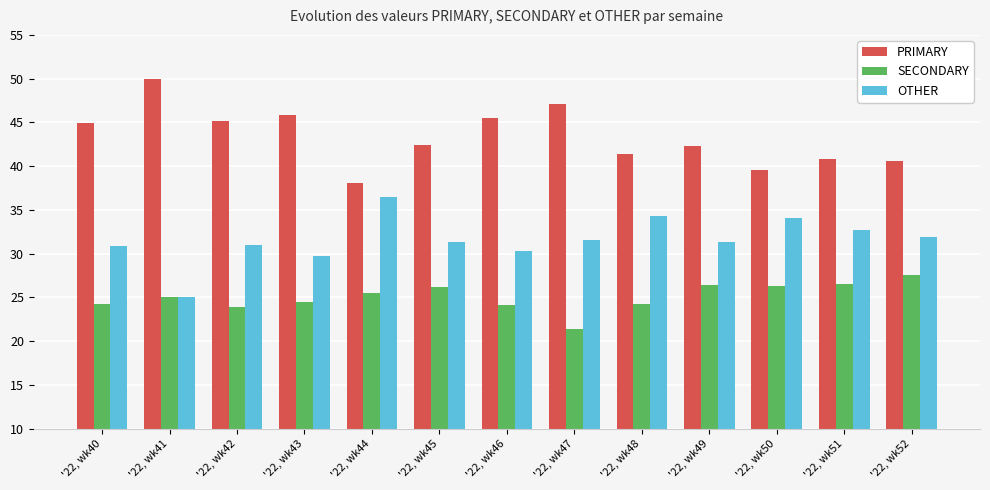

What is the value of the SECONDARY bar at the 13th from the left?

27.5